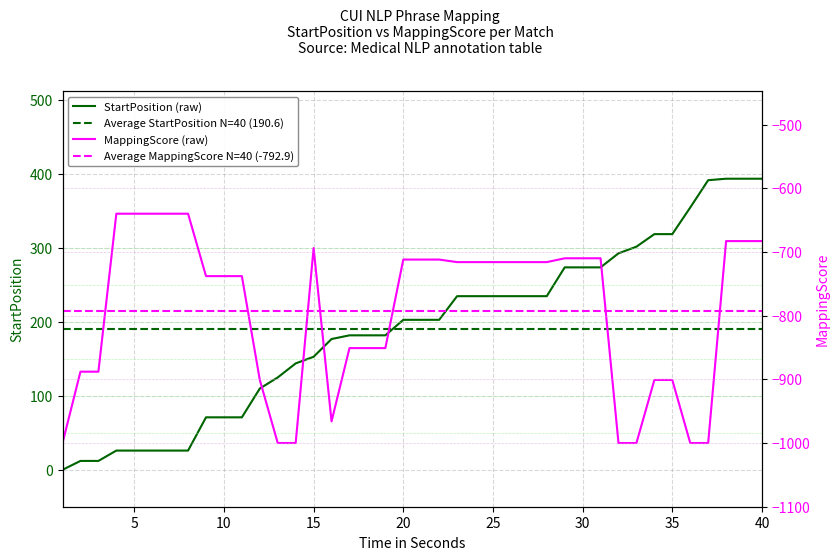

Is this an area chart (filled region under the line)?

No